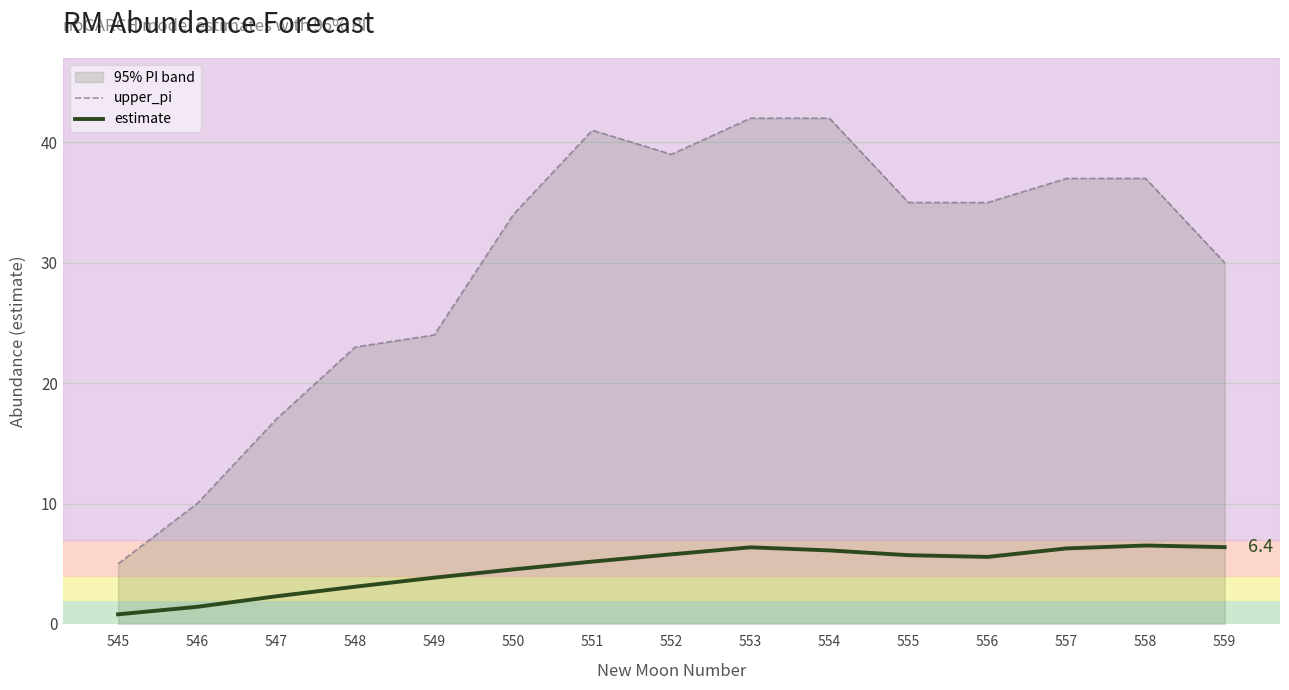

Which series has the largest total across all categories?

upper_pi